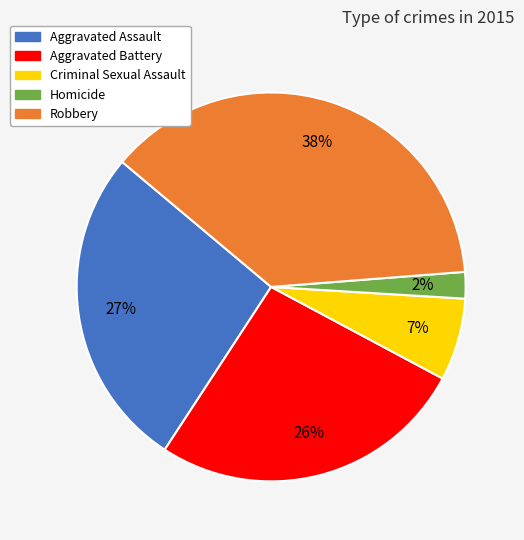

The Aggravated Battery slice represents 26% of the pie. True or false?

True